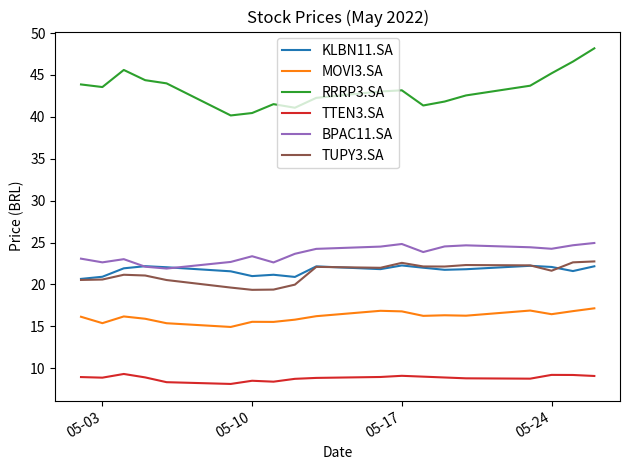

What is the minimum value for TTEN3.SA?

8.1